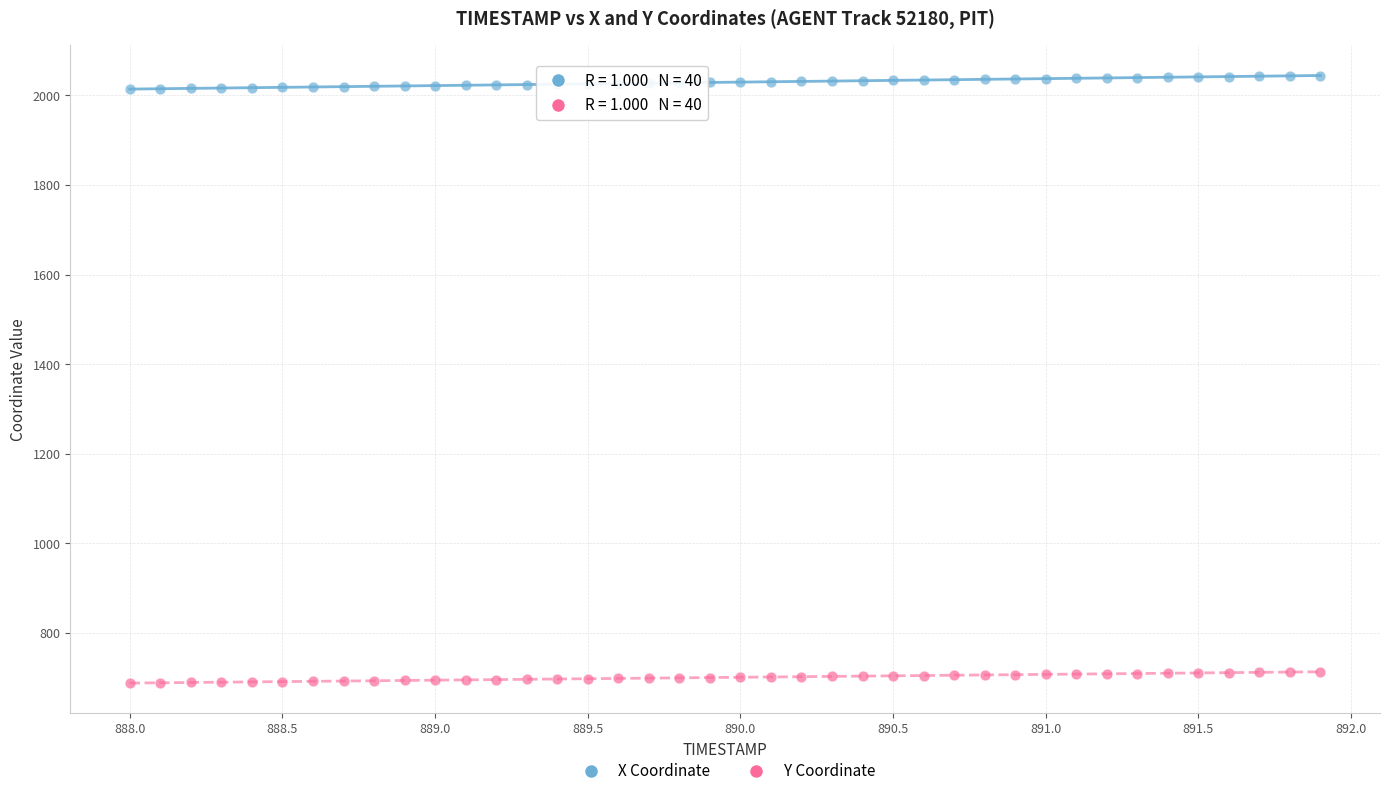

Across all data points, what is the range of Y values (max minus min)?

1356.3